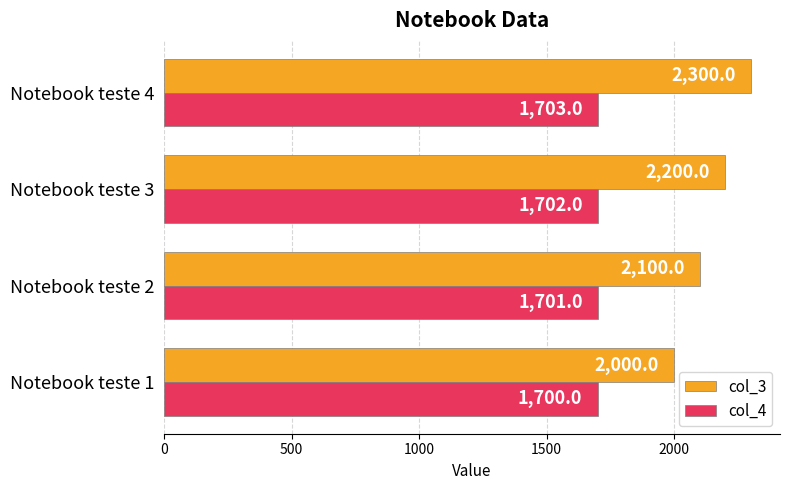

List the series in order of their overall mean, highest first.

col_3, col_4